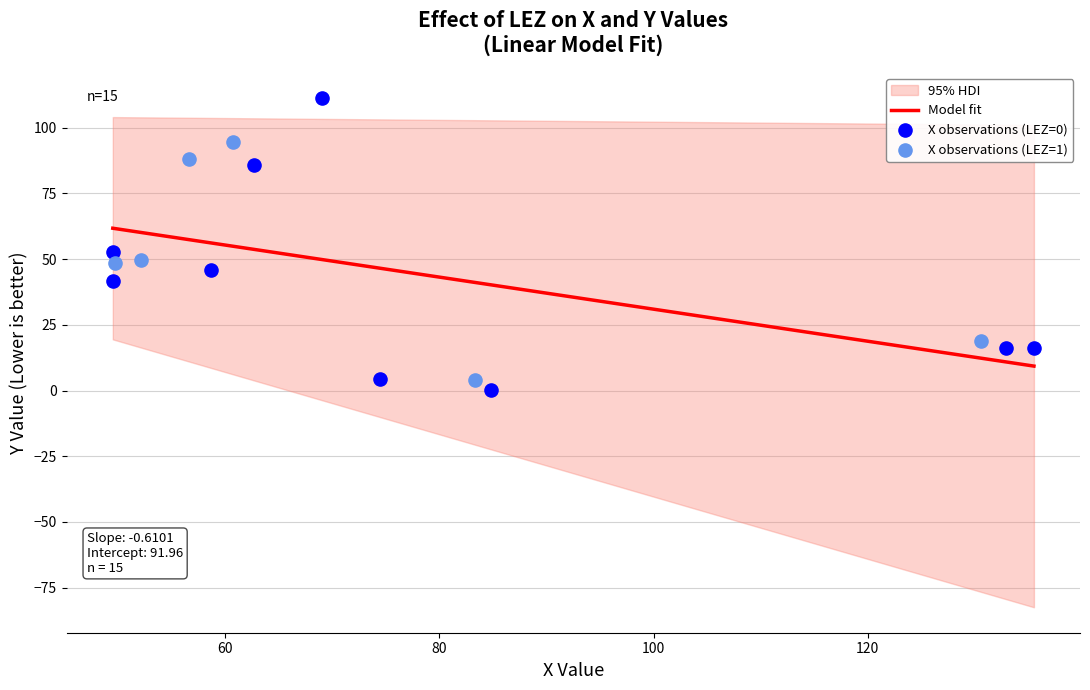

Which series reaches the maximum Y coordinate?

X